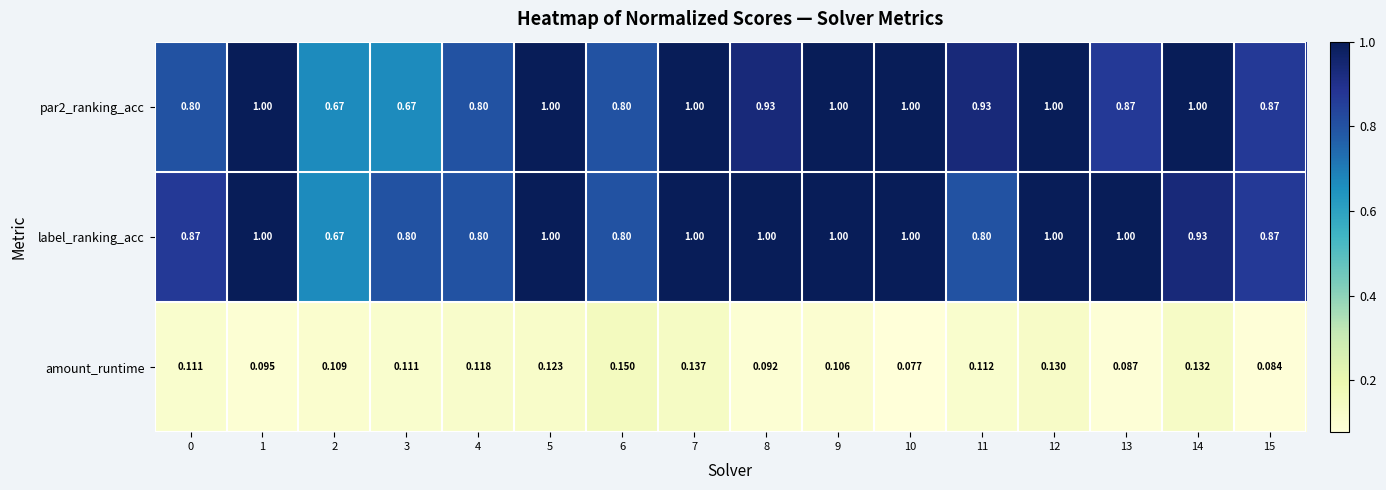

Count the number of data series in this chart.

3